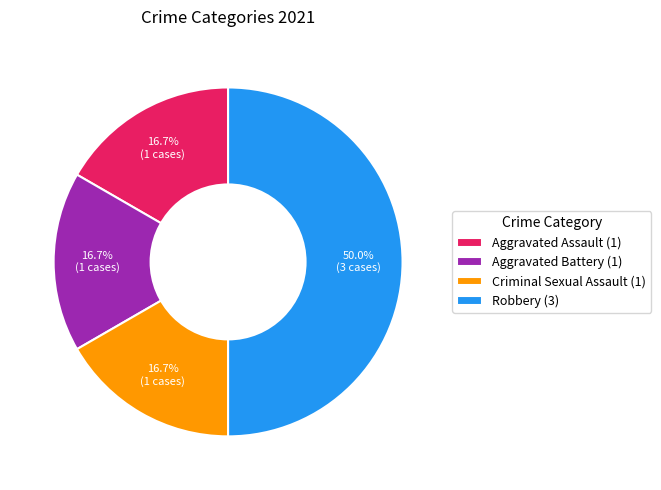

What portion of the pie excludes Aggravated Assault?

83.3%